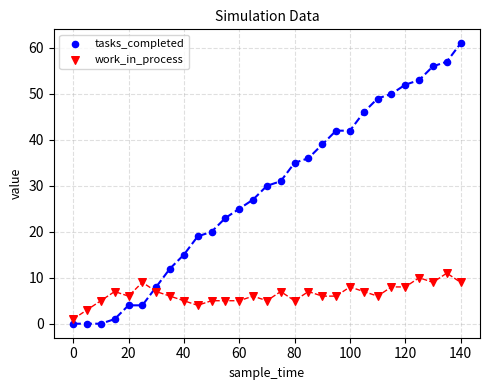

Across all data points, what is the range of X values (max minus min)?

140